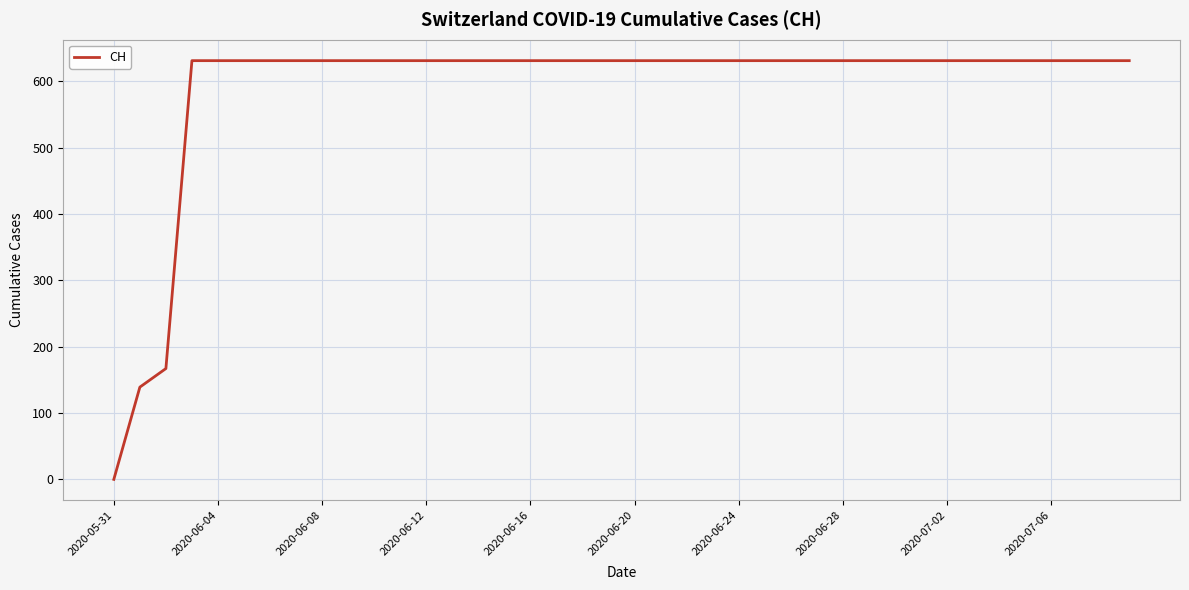

What is the difference between the maximum and minimum values?

631